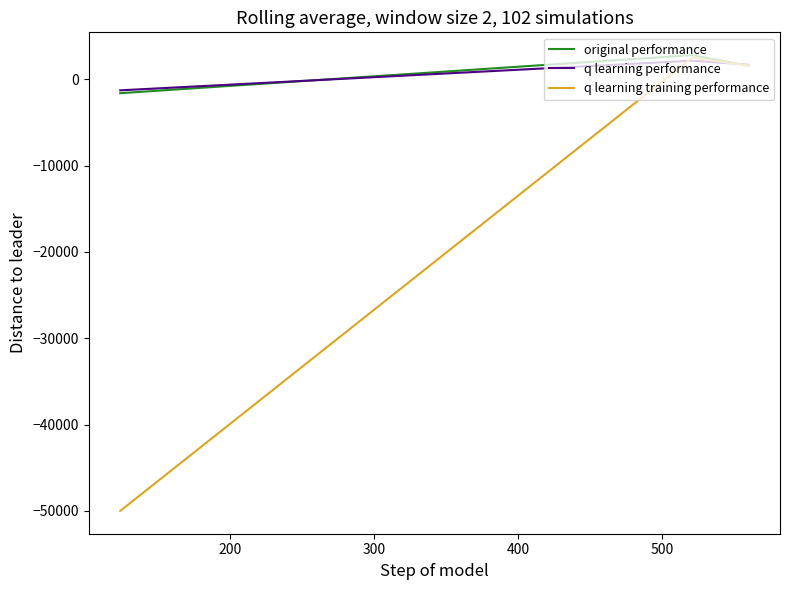

How many values in the original performance series exceed 1548?

2